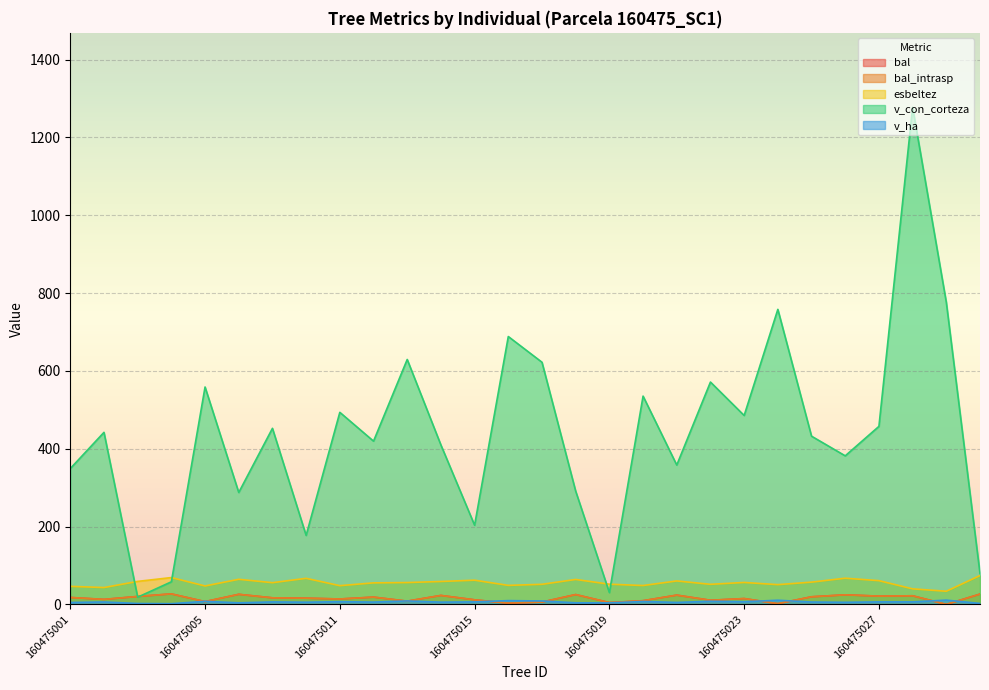

Rank the series at 160475015 from lowest to highest value.

v_ha, bal, bal_intrasp, esbeltez, v_con_corteza